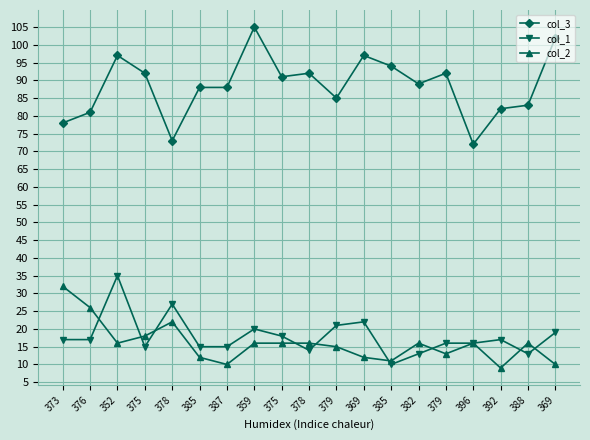

What is the approximate value of col_1 at 375?

15